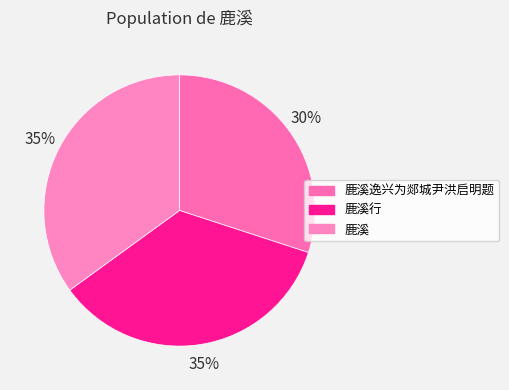

How many slices are in this pie chart?

3